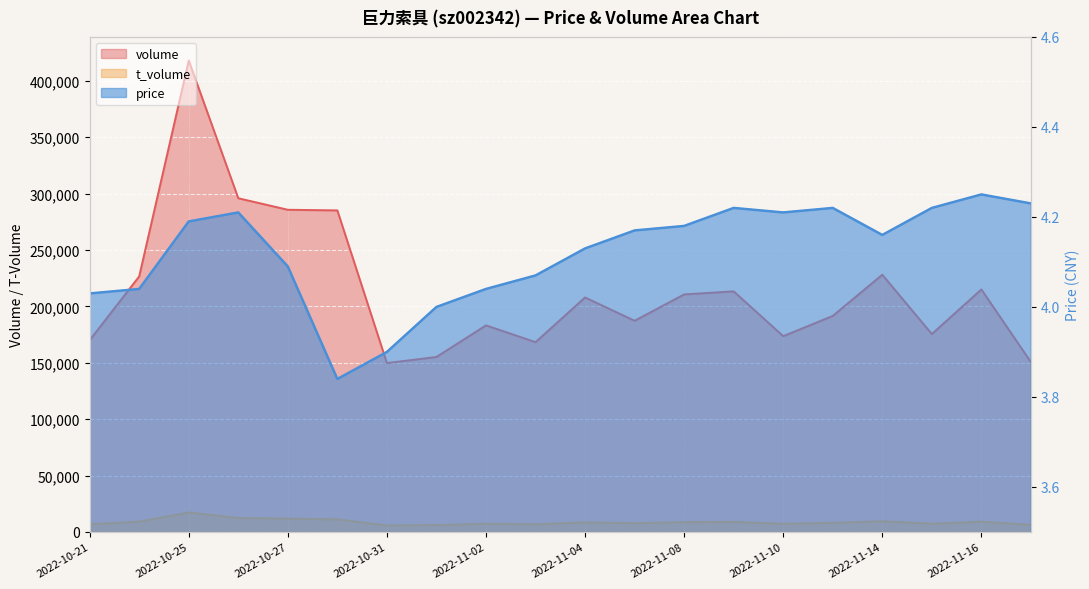

Reading right to left, extract all data points from this chart.

volume: 2022-11-17=150604.0	2022-11-16=215038.0	2022-11-15=175512.0	2022-11-14=228089.0	2022-11-11=191581.0	2022-11-10=173621.0	2022-11-09=213354.0	2022-11-08=210652.0	2022-11-07=187268.0	2022-11-04=207942.0	2022-11-03=168302.0	2022-11-02=183210.0	2022-11-01=155161.0	2022-10-31=149790.0	2022-10-28=285125.0	2022-10-27=285680.0	2022-10-26=295900.0	2022-10-25=418023.0	2022-10-24=226620.0	2022-10-21=169996.0
t_volume: 2022-11-17=6341.0	2022-11-16=9145.0	2022-11-15=7387.0	2022-11-14=9556.0	2022-11-11=8109.0	2022-11-10=7284.0	2022-11-09=8999.0	2022-11-08=8804.0	2022-11-07=7777.0	2022-11-04=8554.0	2022-11-03=6846.0	2022-11-02=7365.0	2022-11-01=6162.0	2022-10-31=5821.0	2022-10-28=11217.0	2022-10-27=11869.0	2022-10-26=12403.0	2022-10-25=17315.0	2022-10-24=9210.0	2022-10-21=6875.0
price: 2022-11-17=4.2	2022-11-16=4.2	2022-11-15=4.2	2022-11-14=4.2	2022-11-11=4.2	2022-11-10=4.2	2022-11-09=4.2	2022-11-08=4.2	2022-11-07=4.2	2022-11-04=4.1	2022-11-03=4.1	2022-11-02=4.0	2022-11-01=4.0	2022-10-31=3.9	2022-10-28=3.8	2022-10-27=4.1	2022-10-26=4.2	2022-10-25=4.2	2022-10-24=4.0	2022-10-21=4.0